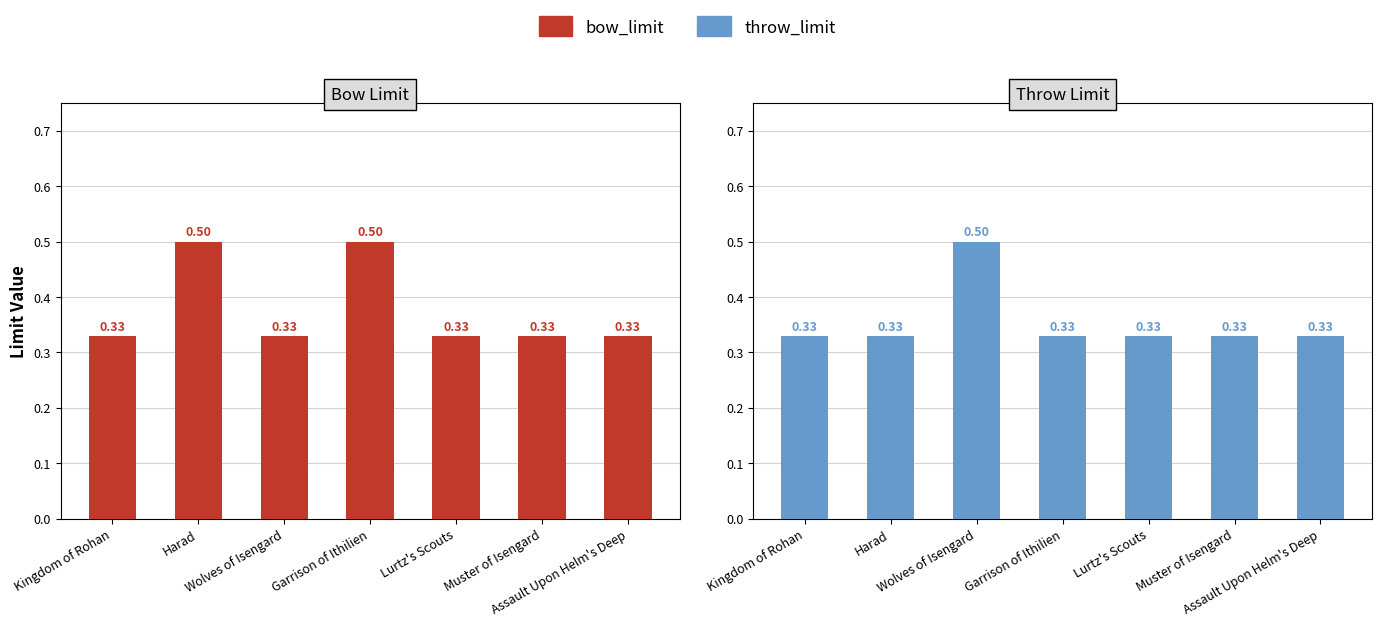

Reading left to right, list all the values displayed in this chart.

bow_limit: 0.3	0.5	0.3	0.5	0.3	0.3	0.3
throw_limit: 0.3	0.3	0.5	0.3	0.3	0.3	0.3